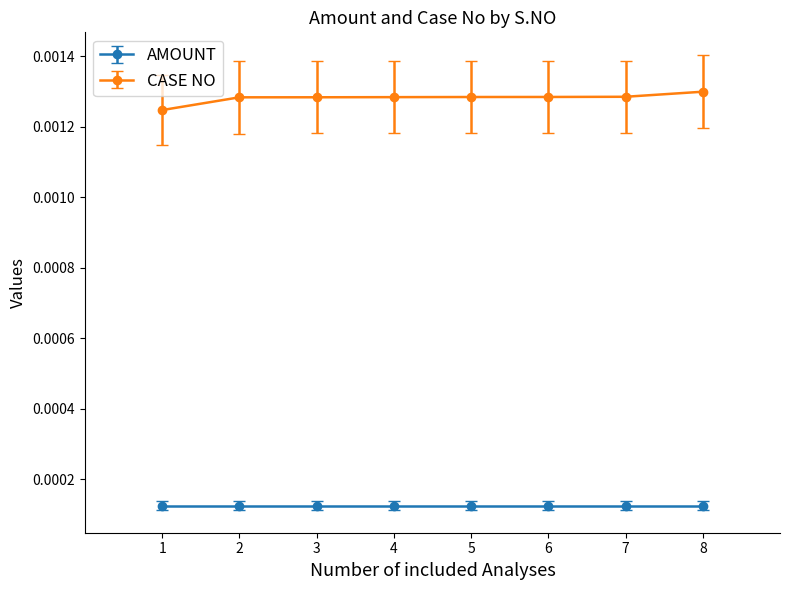

True or false: CASE NO and AMOUNT intersect in this chart.

False